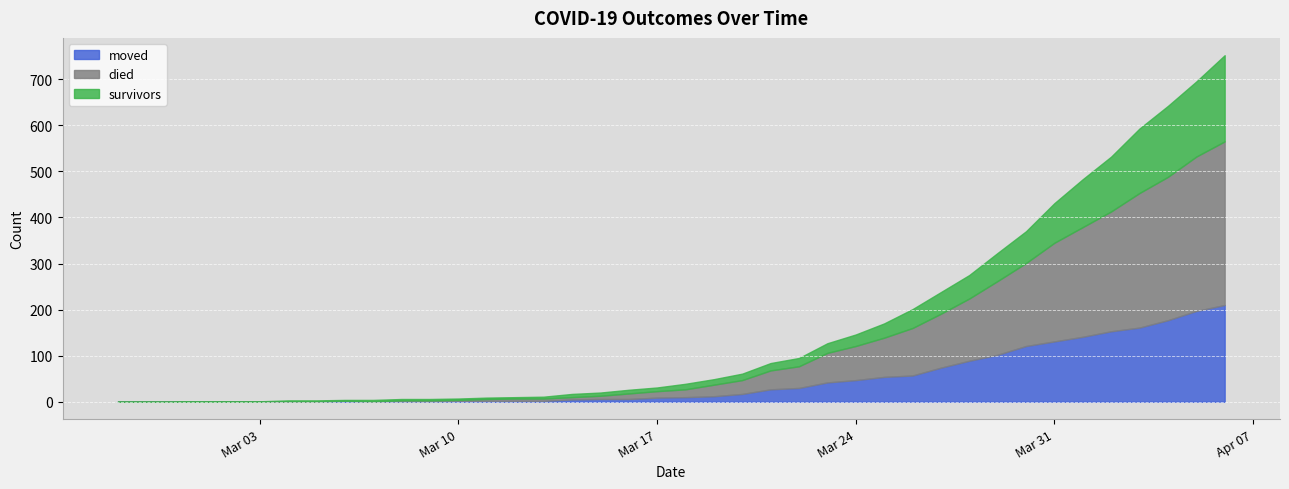

How many data points in moved are above 10?

19